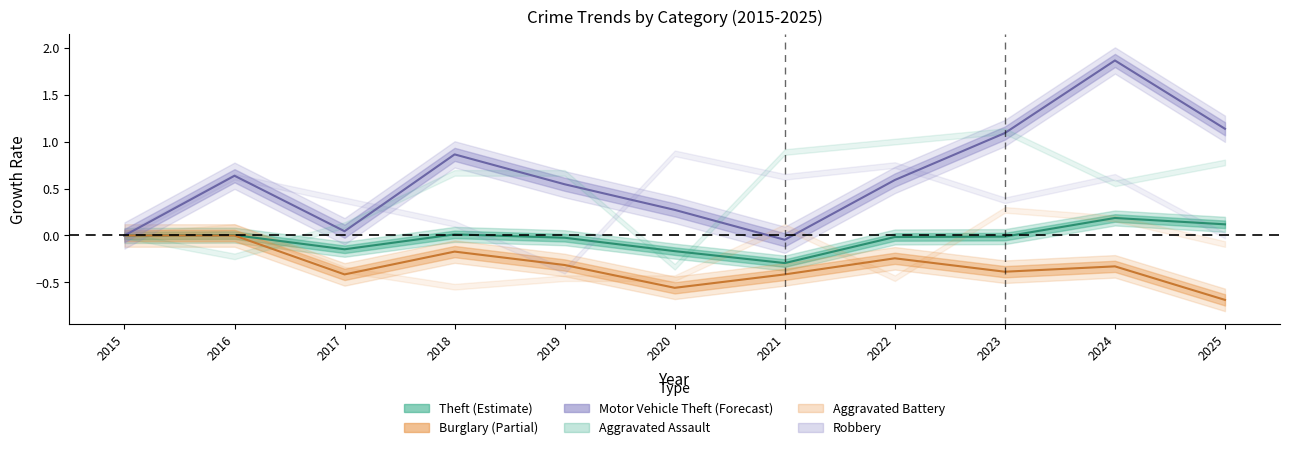

How many data points in Motor Vehicle Theft are above 0?

9